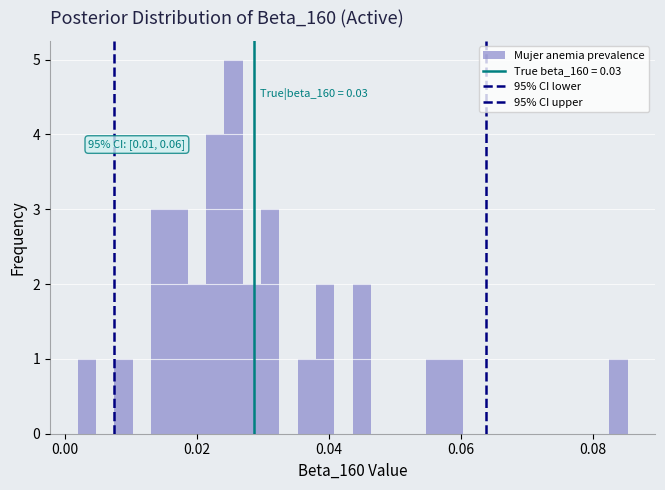

Around what value on the x-axis is the tallest bar? Give the approximate position of its centre, as read against the axis.

0.026